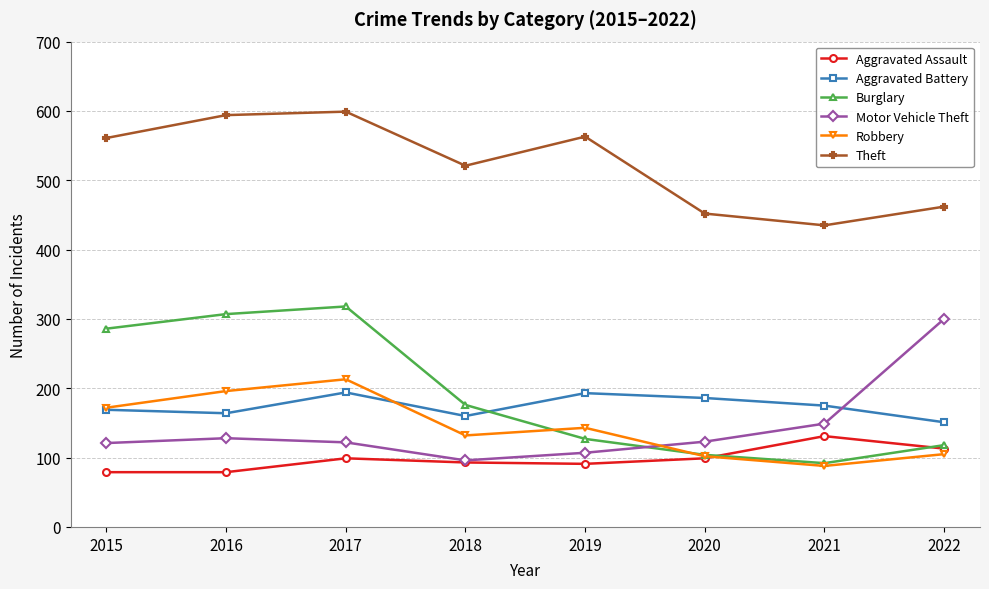

Does the chart display data point markers on the line(s)?

Yes